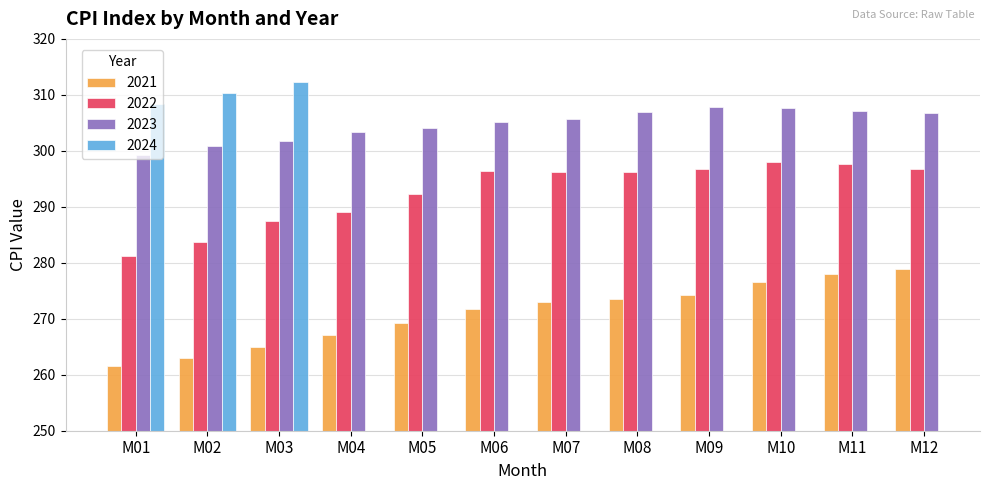

What is the minimum value for 2023?

299.2